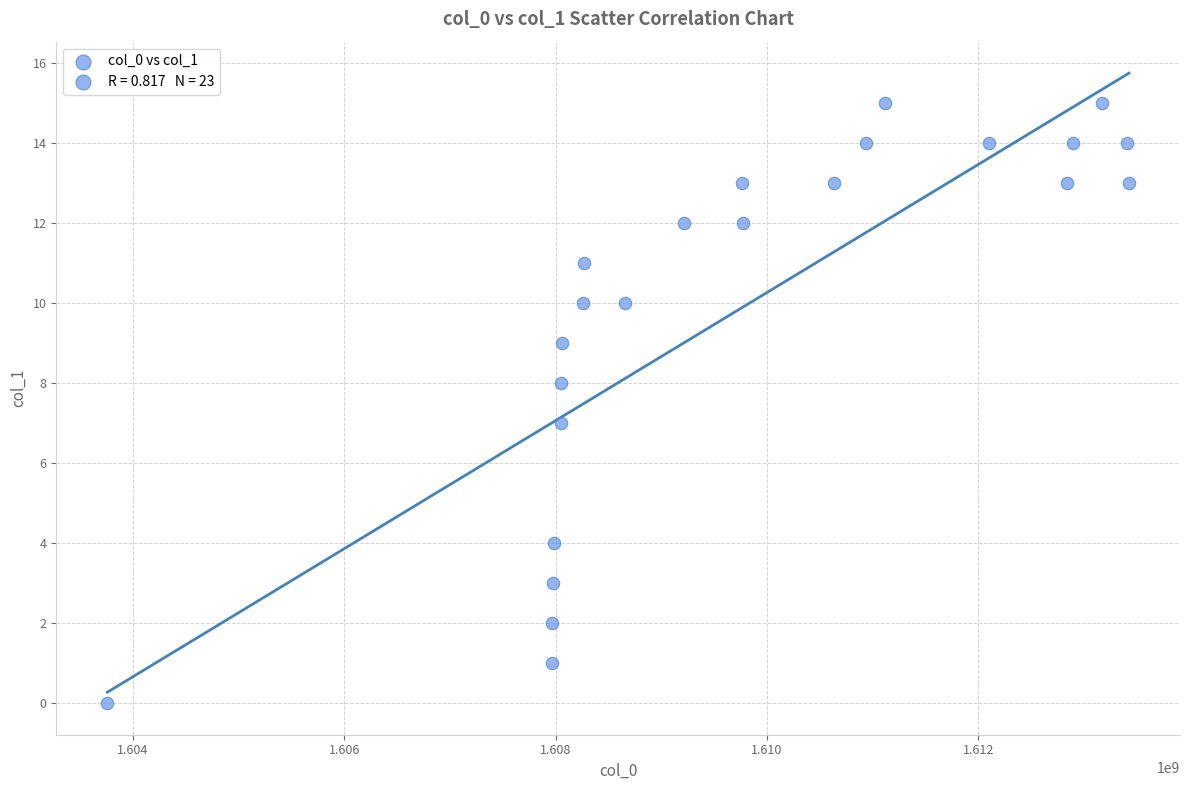

What is the range of Y values (max minus min)?

15